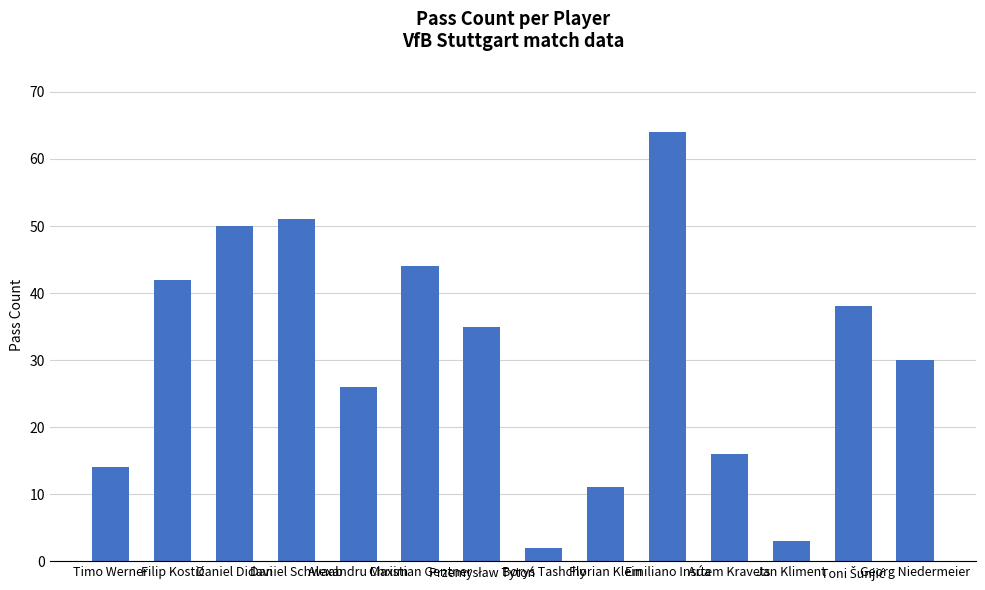

What is the difference between the maximum and minimum values?

62